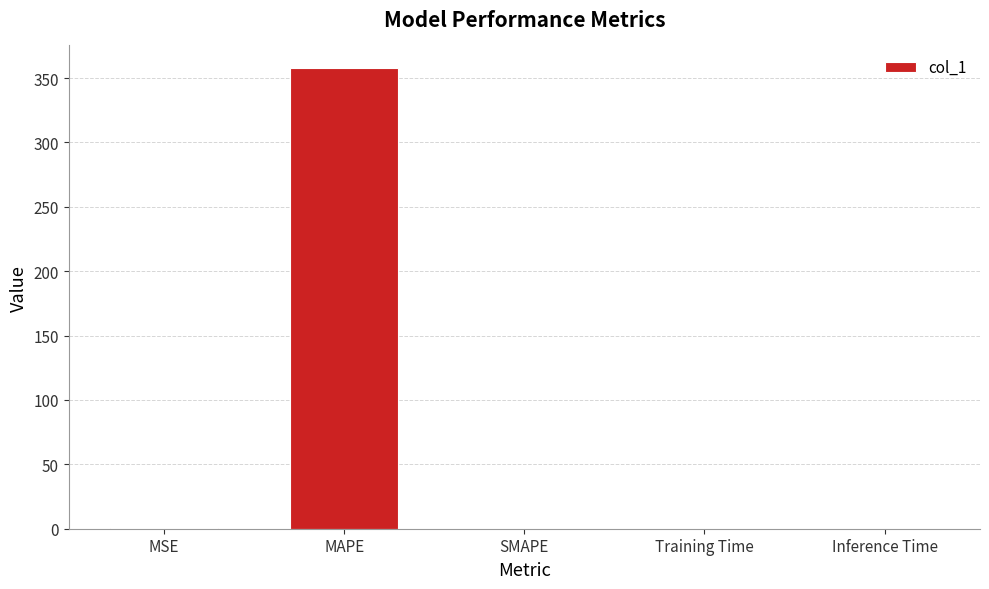

What is the approximate value at MAPE?

357.4